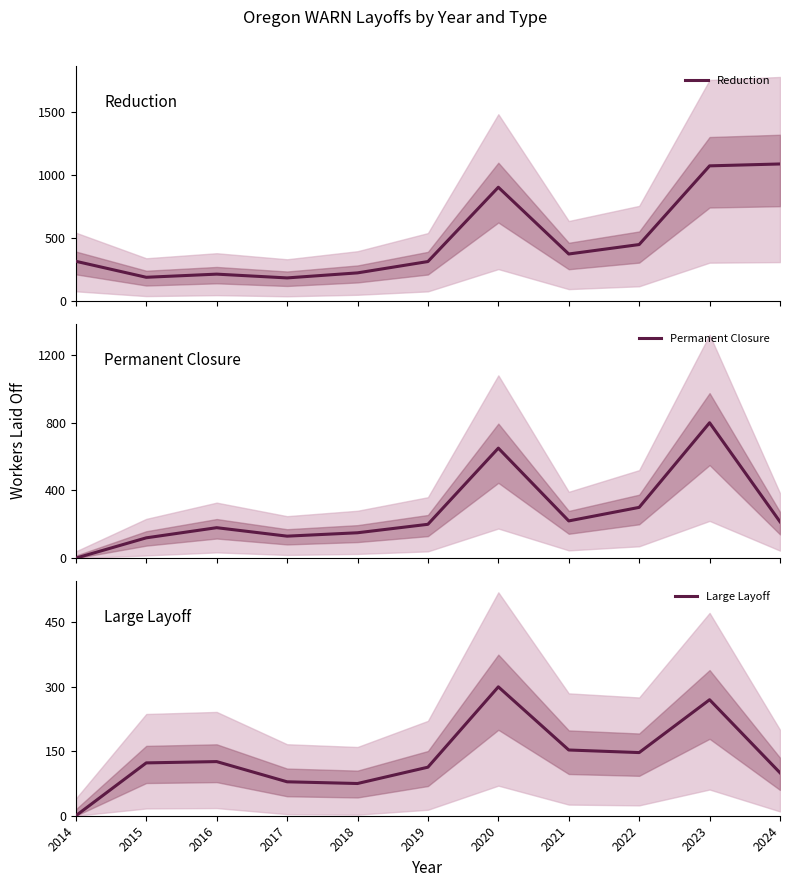

Is it true that Permanent Closure equals 76 at 2015?

False